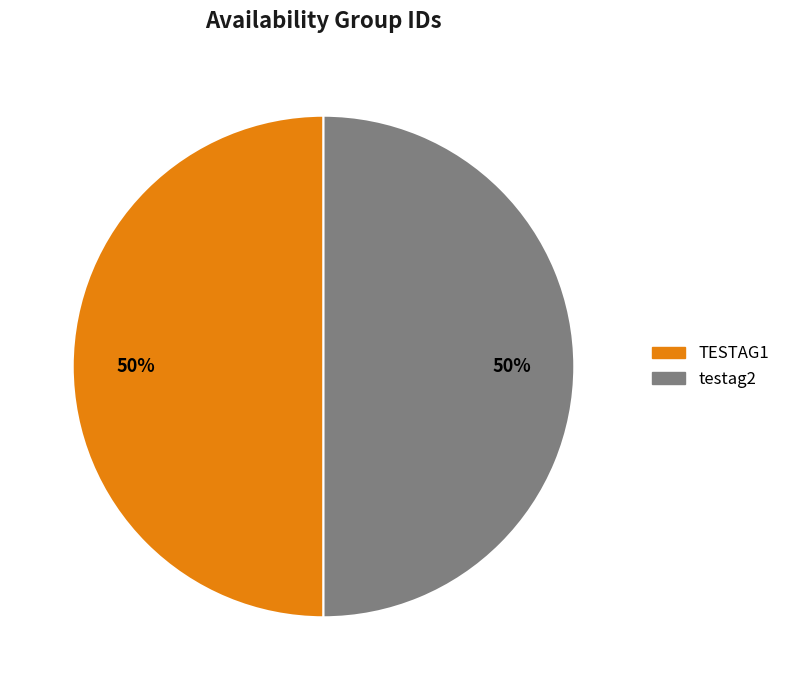

To the nearest percent, what portion does testag2 represent?

50%